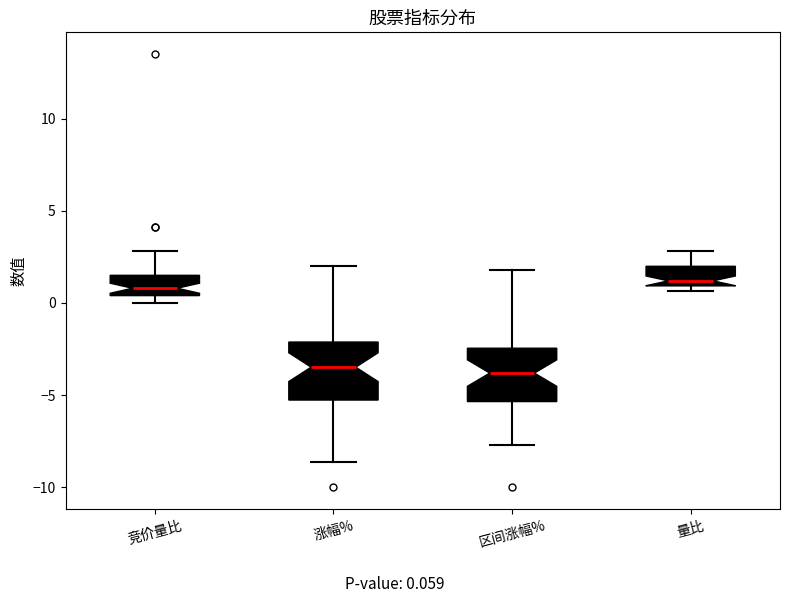

Reading left to right, transcribe this box plot: for each box, give where its median line is, the range the box spans, and where its two whiskers end, as read against the y-axis. The values are not printed on the chart, so give them approximately, as read against the axis.

竞价量比: median 1.0, box 0.5 to 1.5, whiskers 0.0 to 3.0
涨幅%: median -3.5, box -5.5 to -2.0, whiskers -8.5 to 2.0
区间涨幅%: median -4.0, box -5.5 to -2.5, whiskers -7.5 to 2.0
量比: median 1.0 (just above the box's lower edge), box 1.0 to 2.0, whiskers 0.5 to 3.0